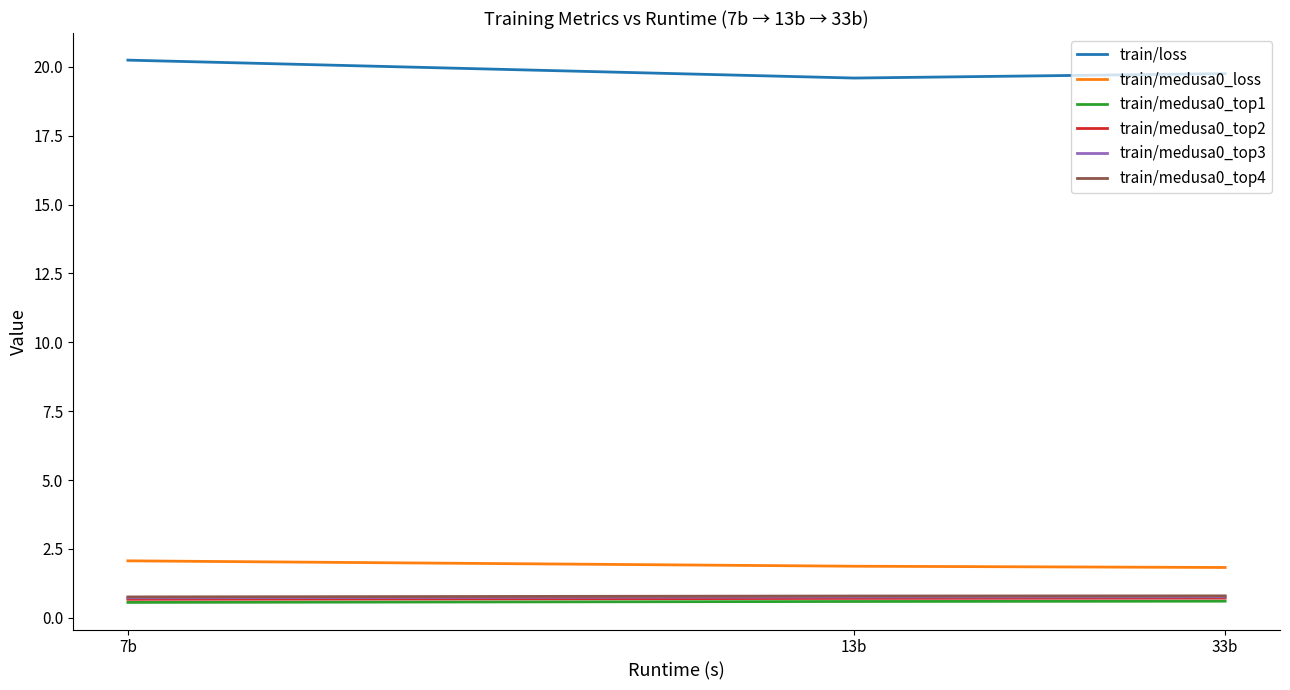

What position from the left is 7b?

1